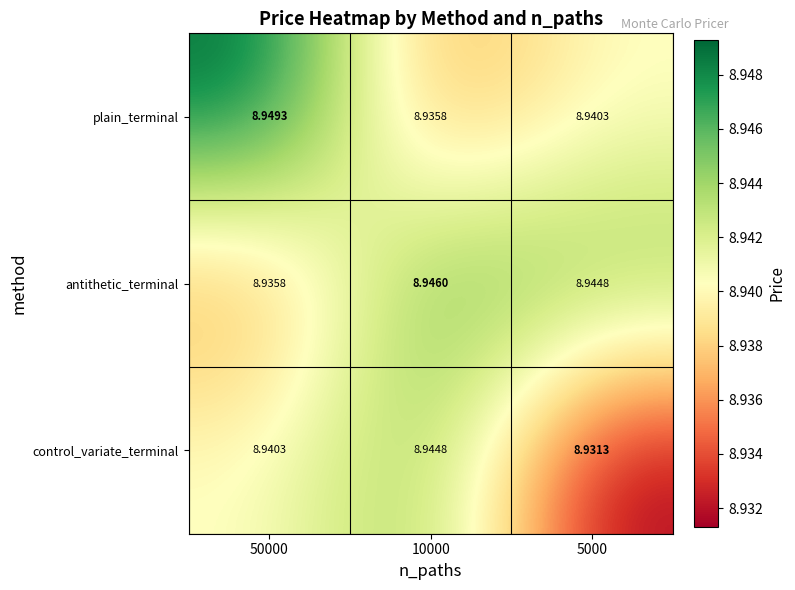

Is the value of antithetic_terminal at 5000 greater than the value of plain_terminal at 10000?

Yes